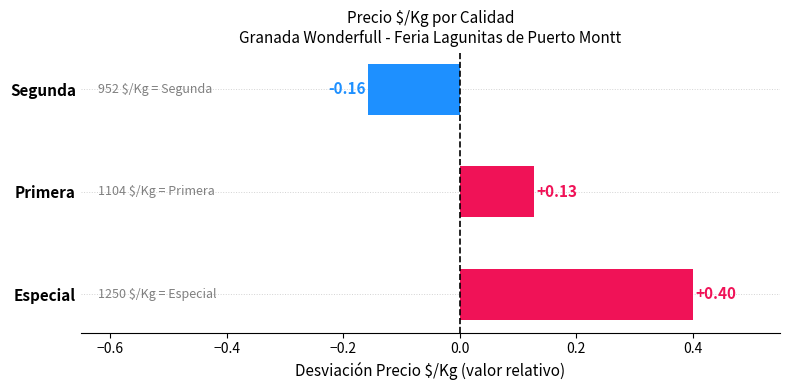

What is the difference between the values at Especial and Primera?

0.3